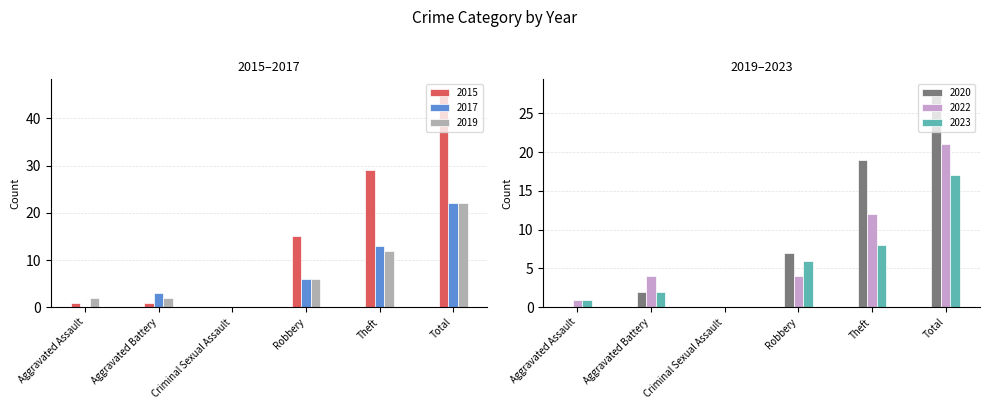

What is the value of the 2015 bar at the 6th from the left?

46